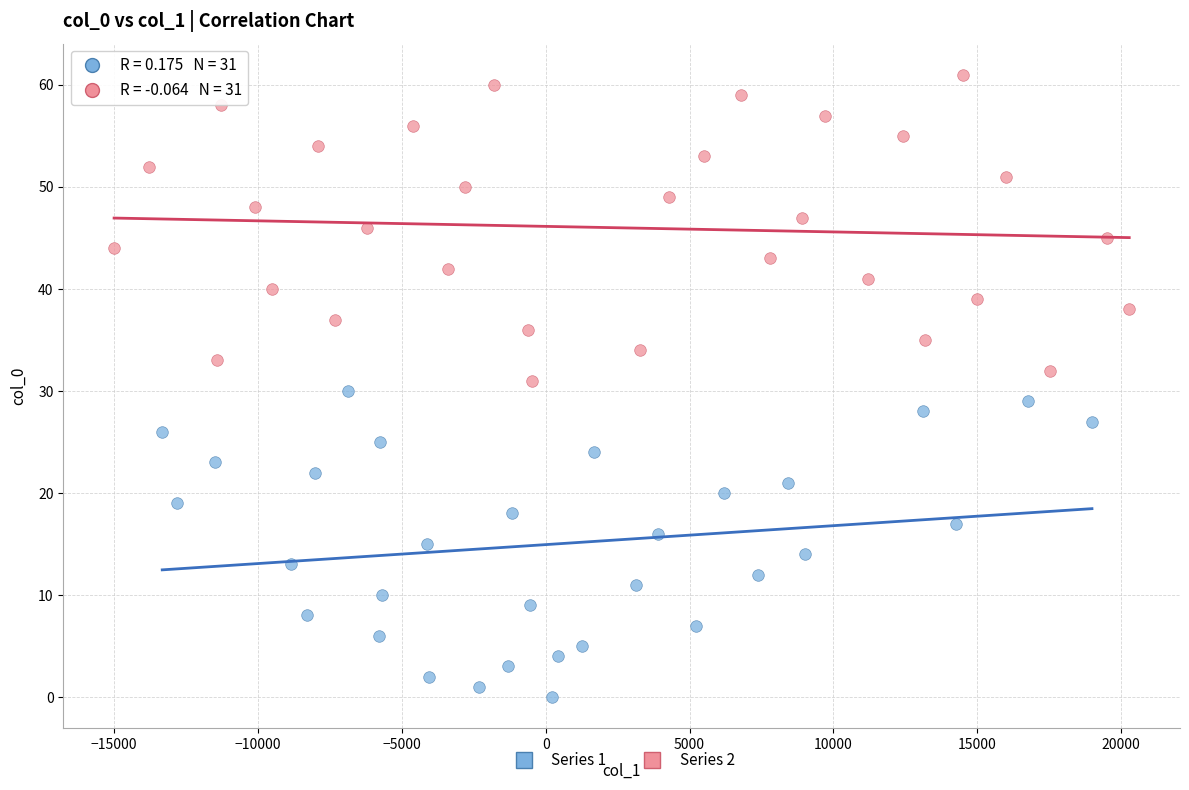

Which series contains the lowest Y value?

Series 1